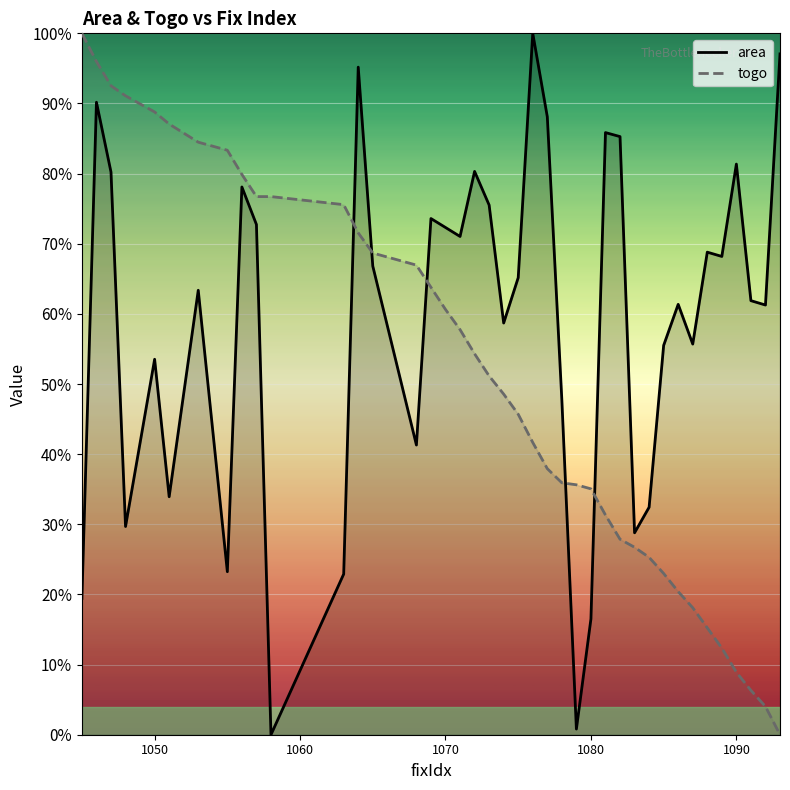

What is the difference between the maximum and minimum values in the togo series?

100.0